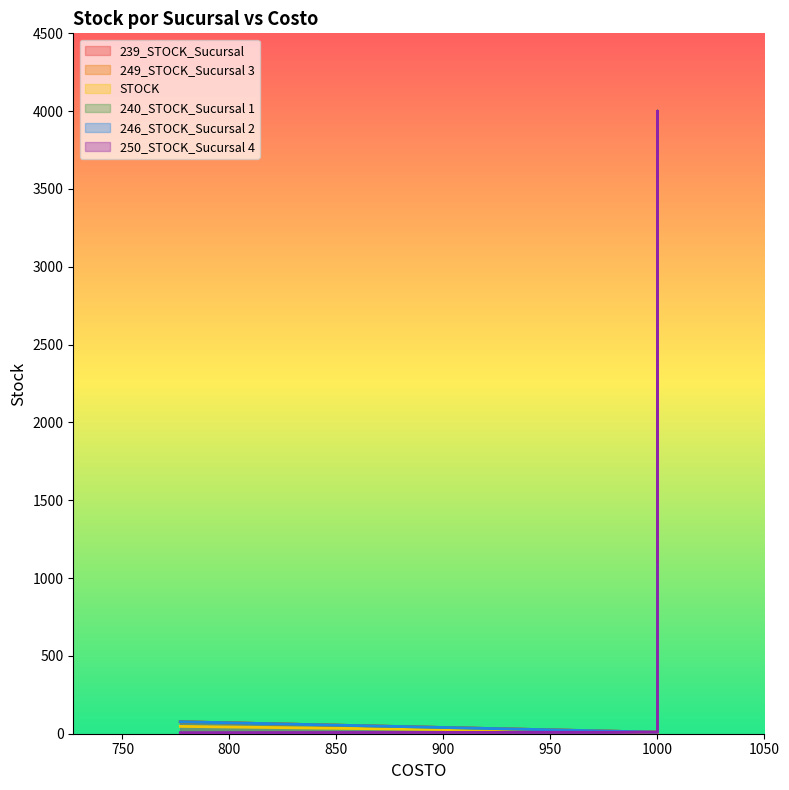

How many interior local peaks does the 249_STOCK_Sucursal 3 series have?

1